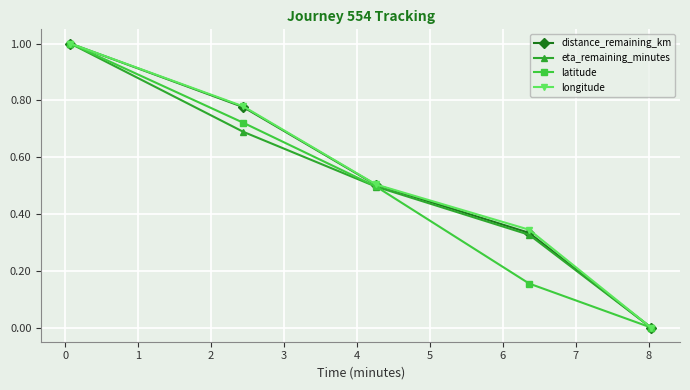

What is the greatest value displayed?

1.0